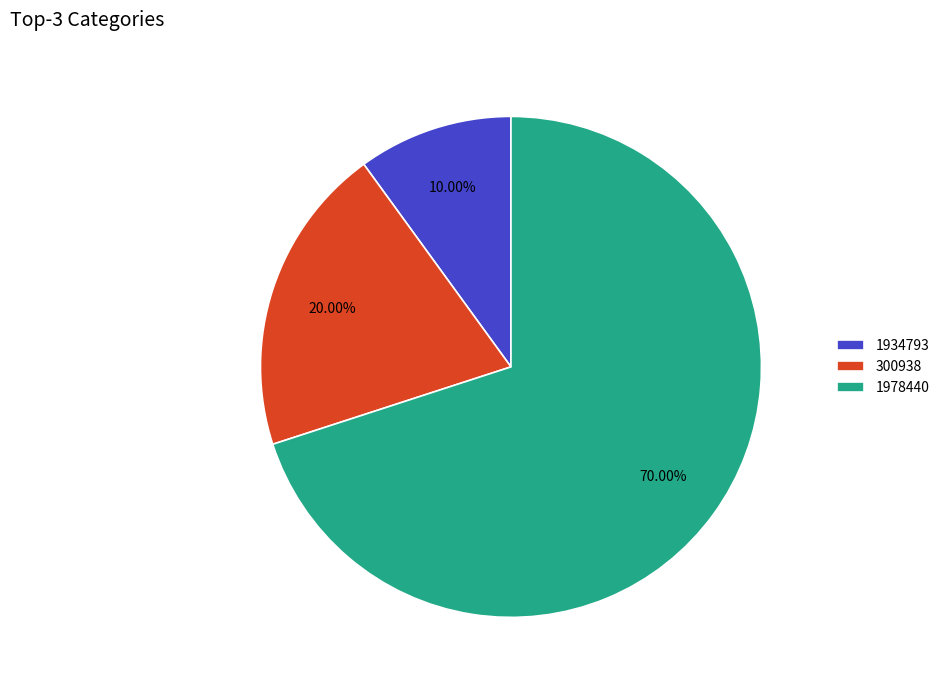

Do 1934793 and 300938 together represent more than half of the pie?

No